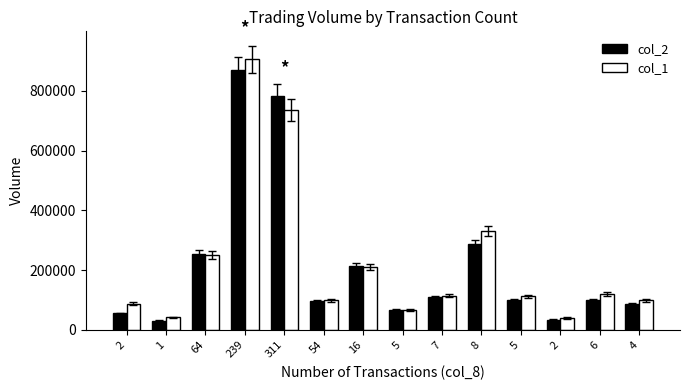

True or false: col_2 has a value of 47839 at 2.

False